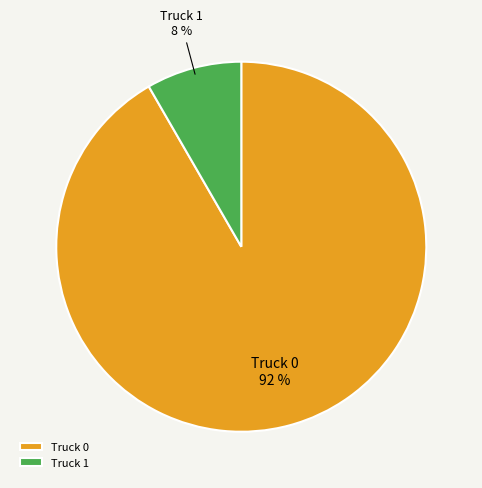

Which category has the smallest portion of the pie?

Truck 1